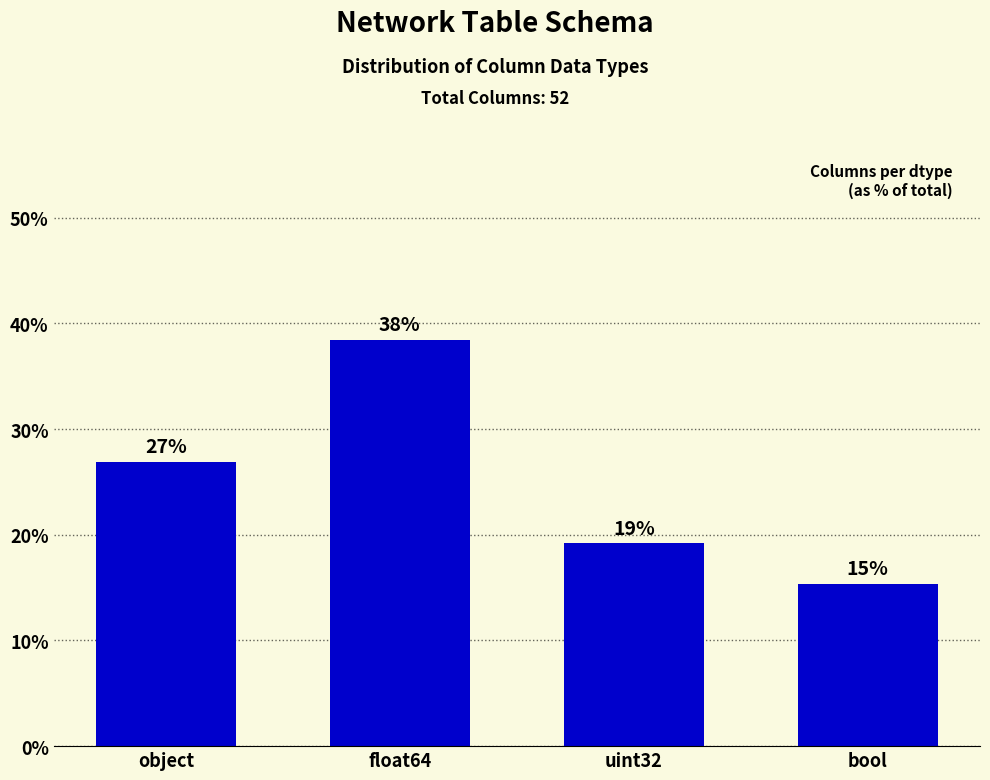

Which label corresponds to the smallest value in the chart?

bool